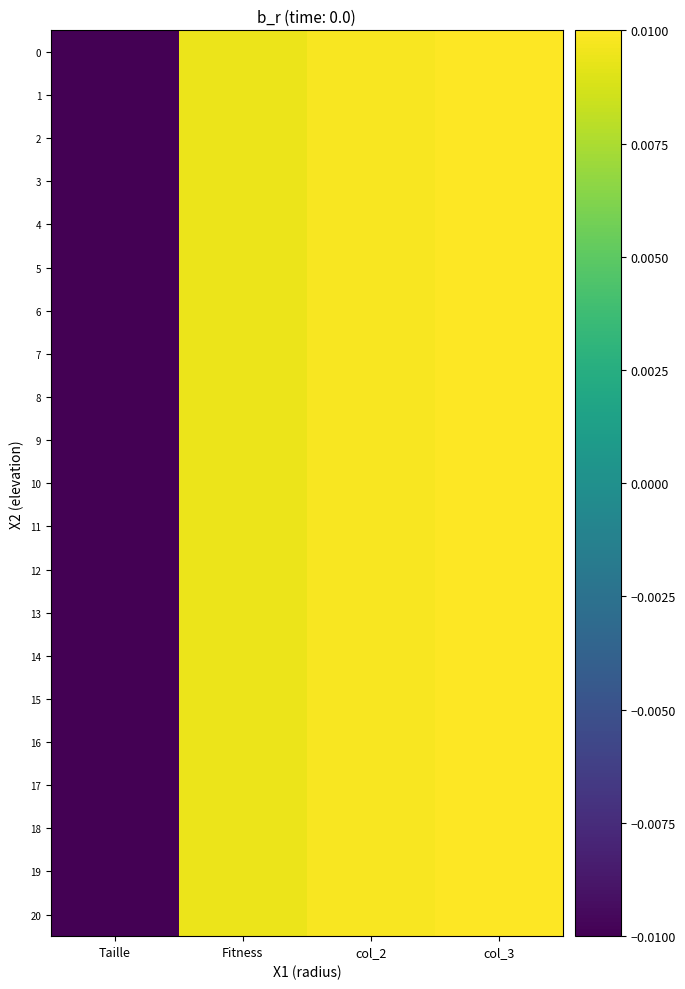

At how many categories does at least one series exceed 0?

3